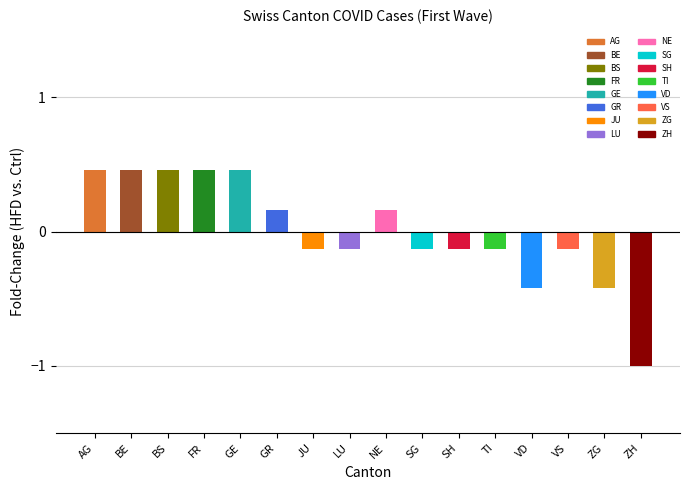

Which label corresponds to the smallest value in the chart?

ZH